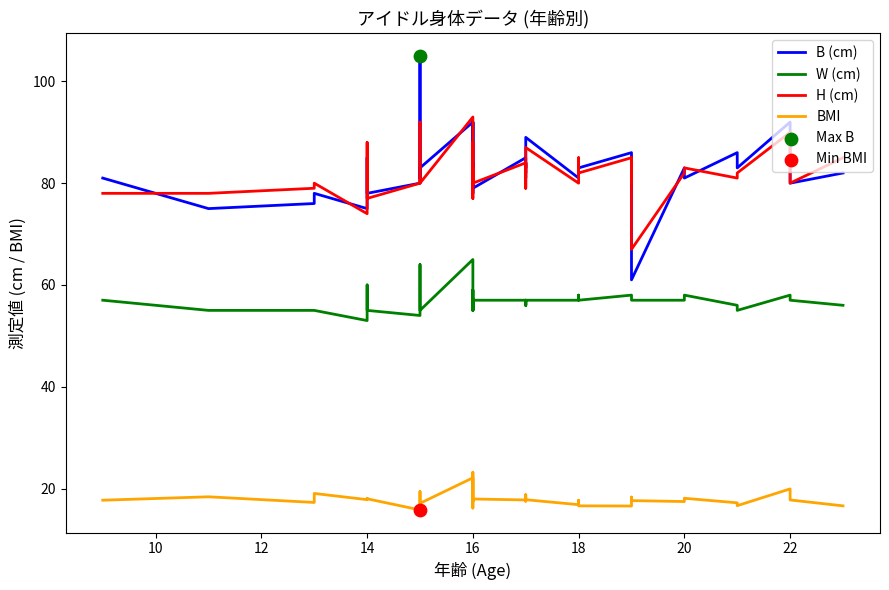

Is the value of B (cm) at 16 greater than the value of BMI at 20?

Yes